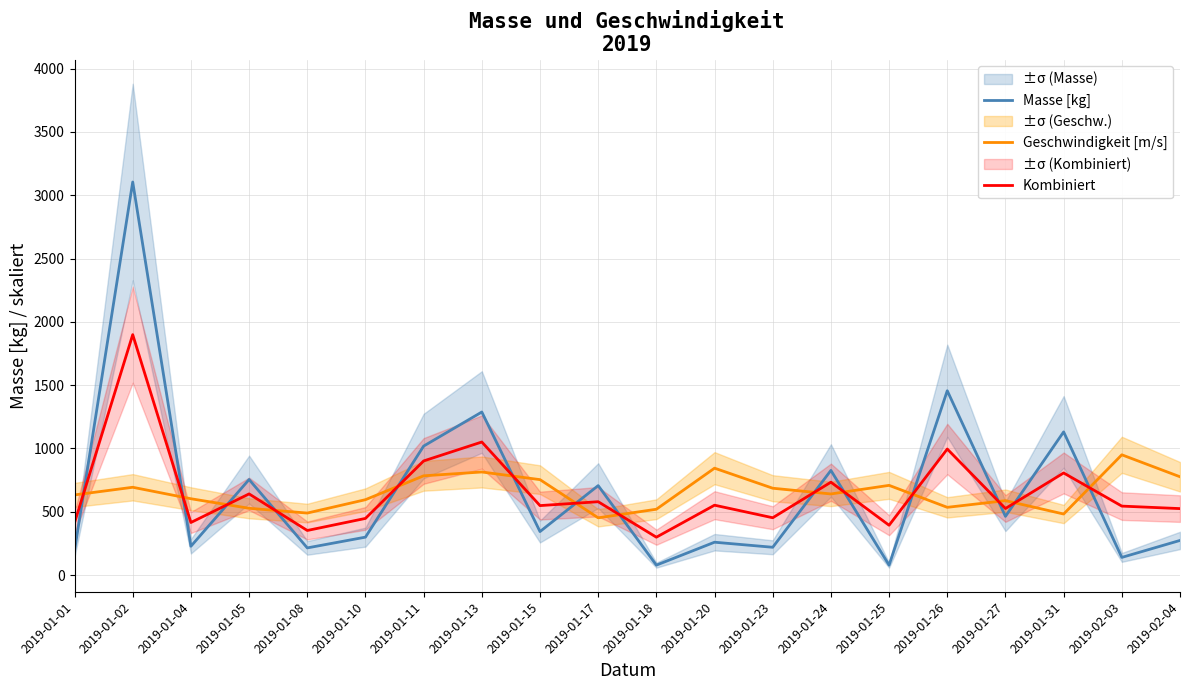

Which has a higher value, 2019-01-18 or 2019-01-11?

2019-01-11